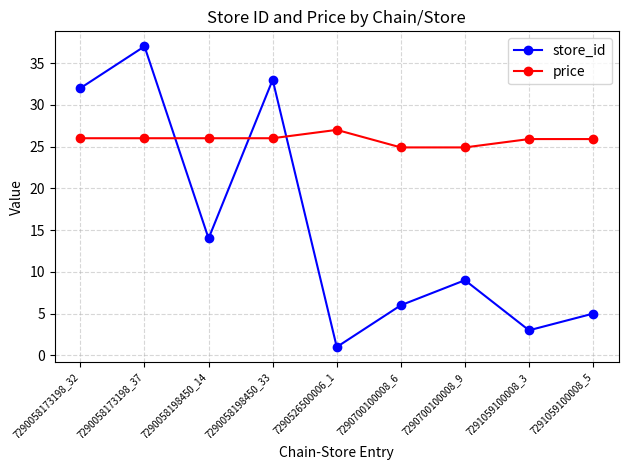

Where is the first local maximum for store_id?

7290058173198_37